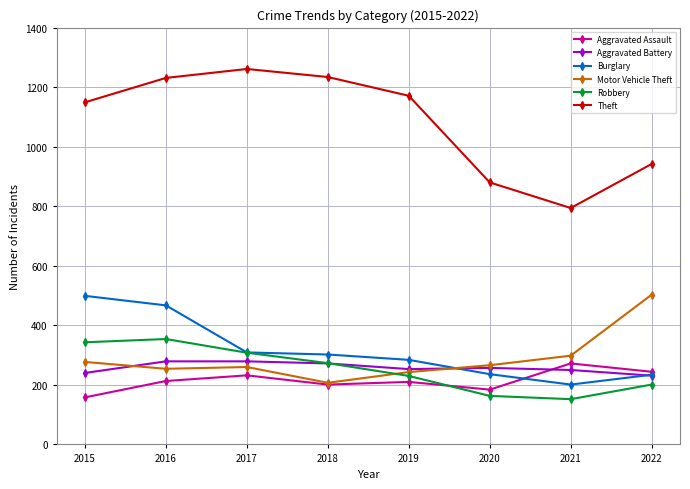

What is the difference between the highest and lowest values at 2018?

1033